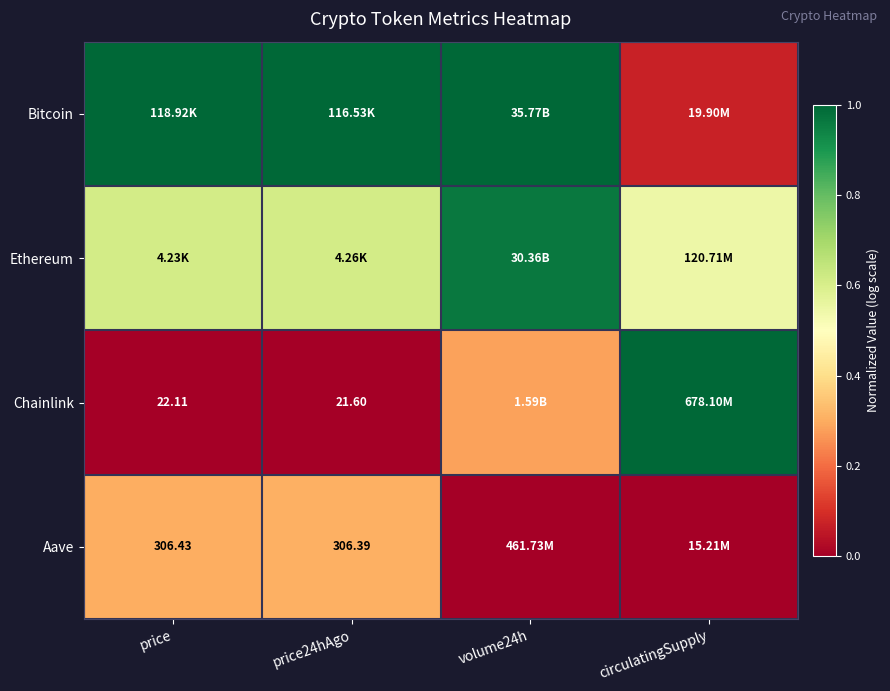

The value of Chainlink at price24hAgo is -0.5. True or false?

False